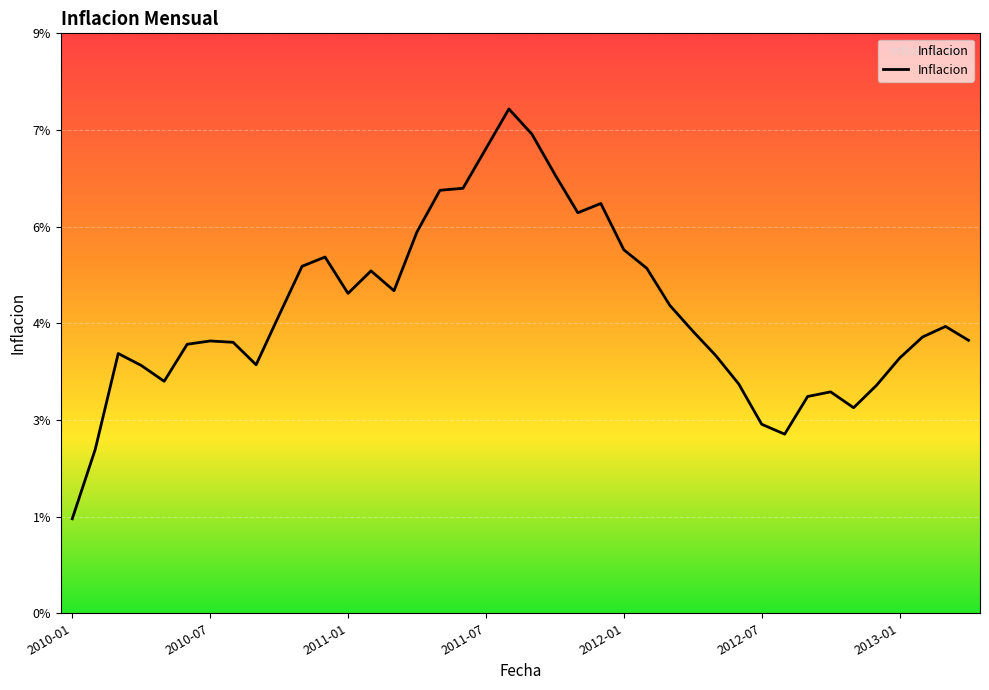

Does the chart display data point markers on the line(s)?

No